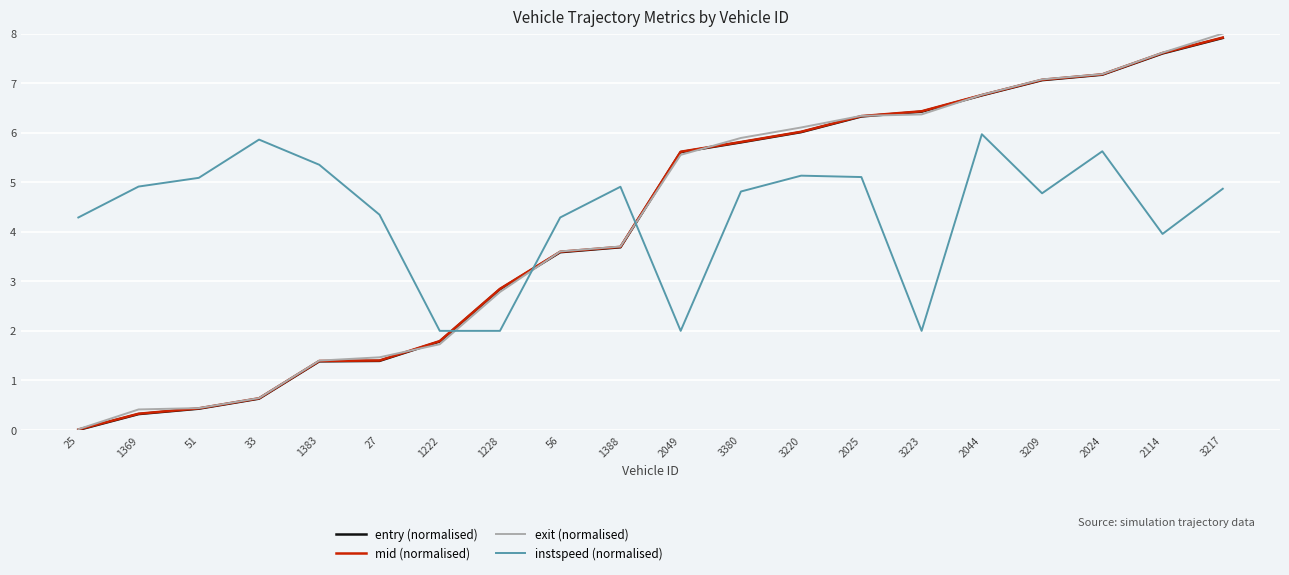

What position from the left is 3209?

17